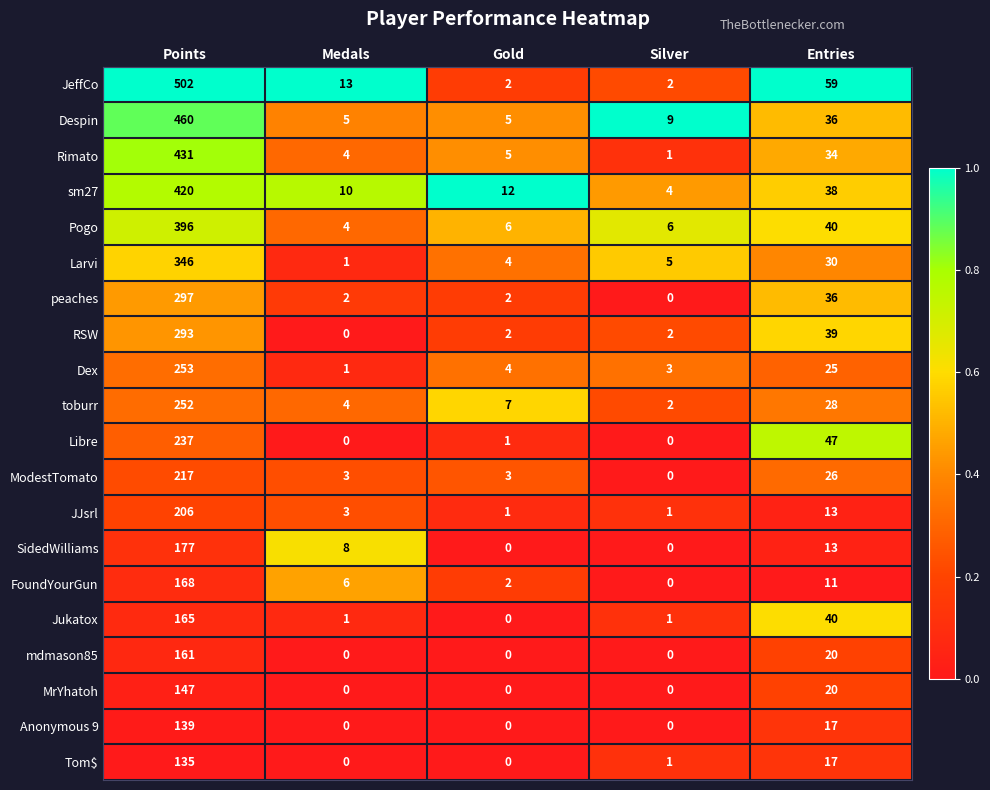

At which category is the sum across all series the highest?

Points